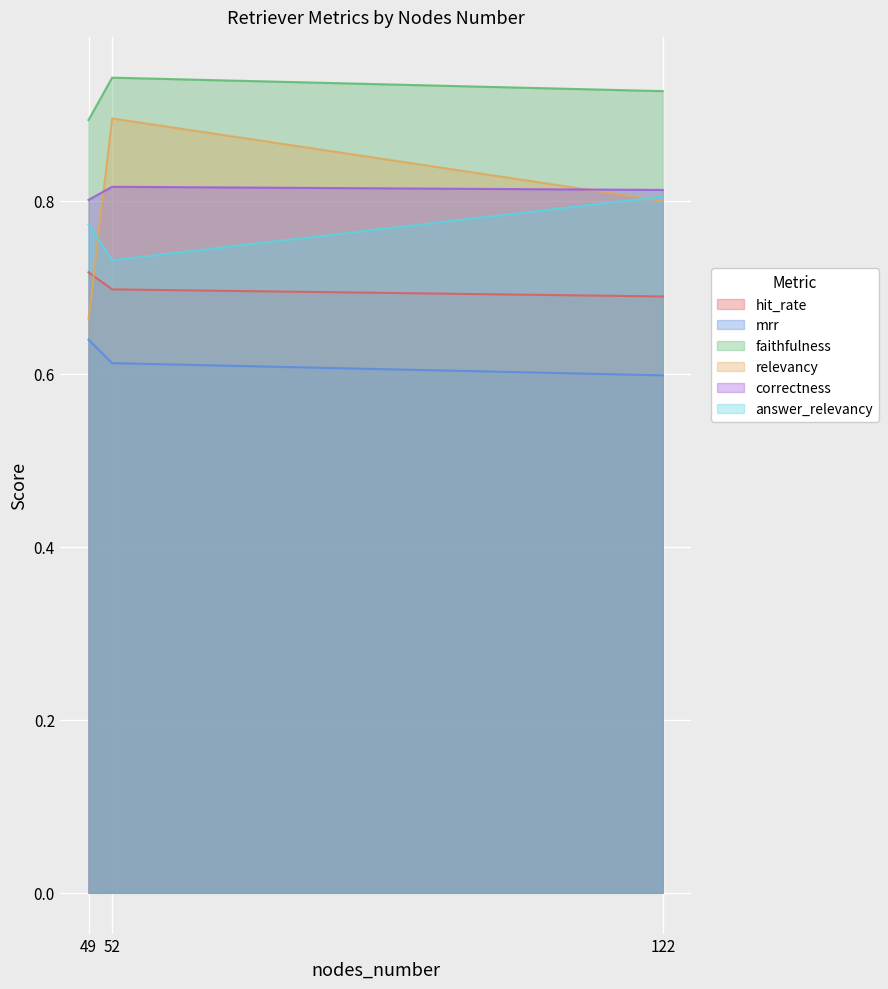

What is the maximum value for answer_relevancy?

0.8